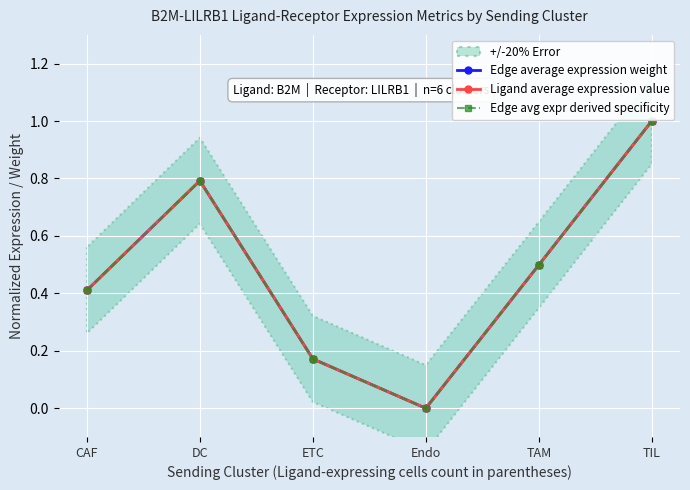

What is the highest value of the Ligand average expression value series?

1.0